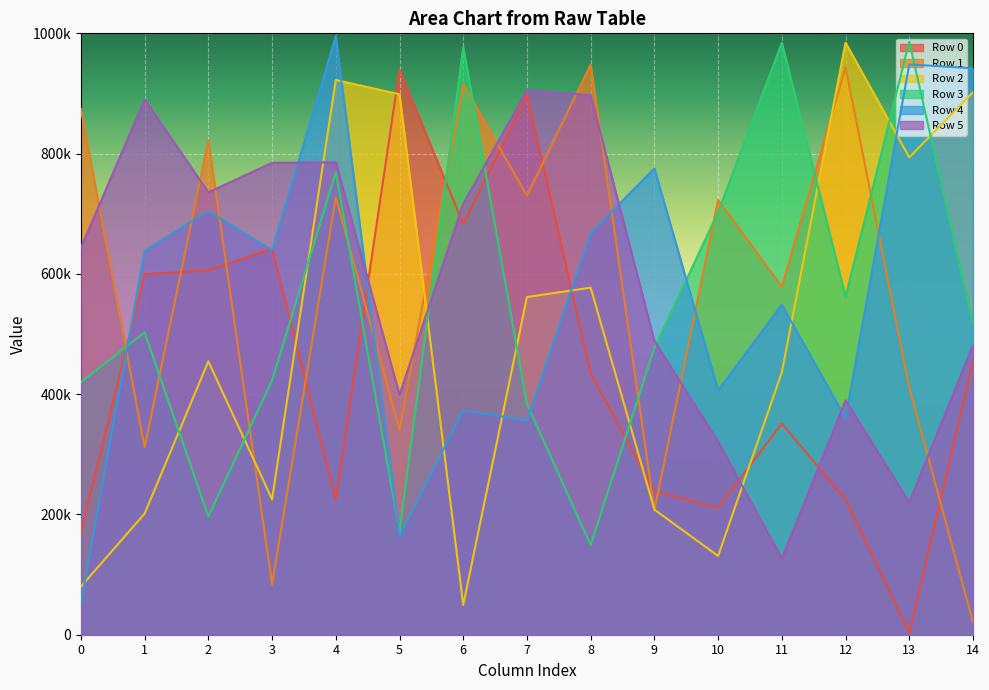

How many intersections are there between Row 5 and Row 1?

9